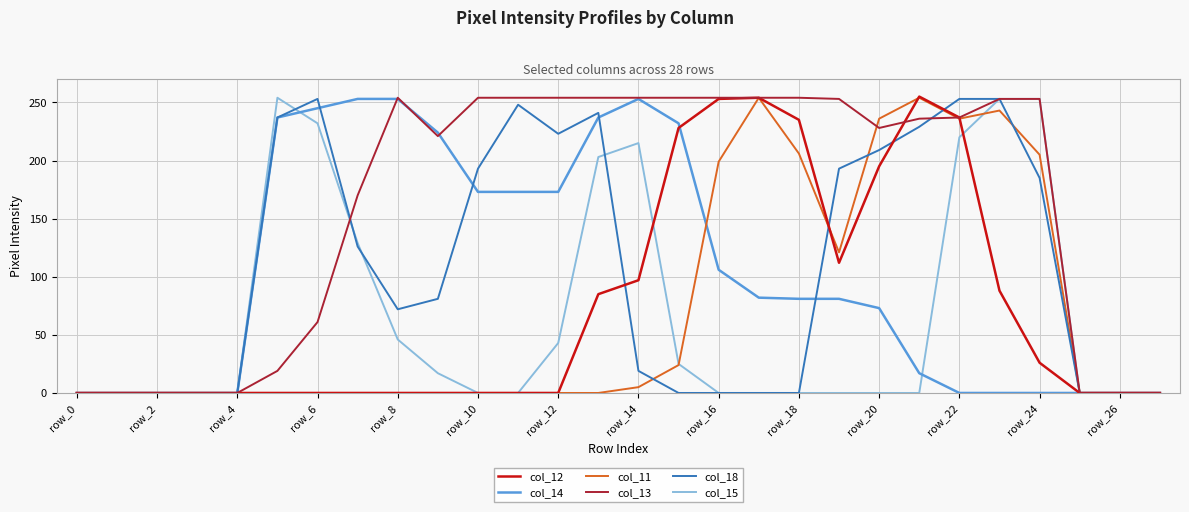

At how many categories does at least one series exceed 180?

20